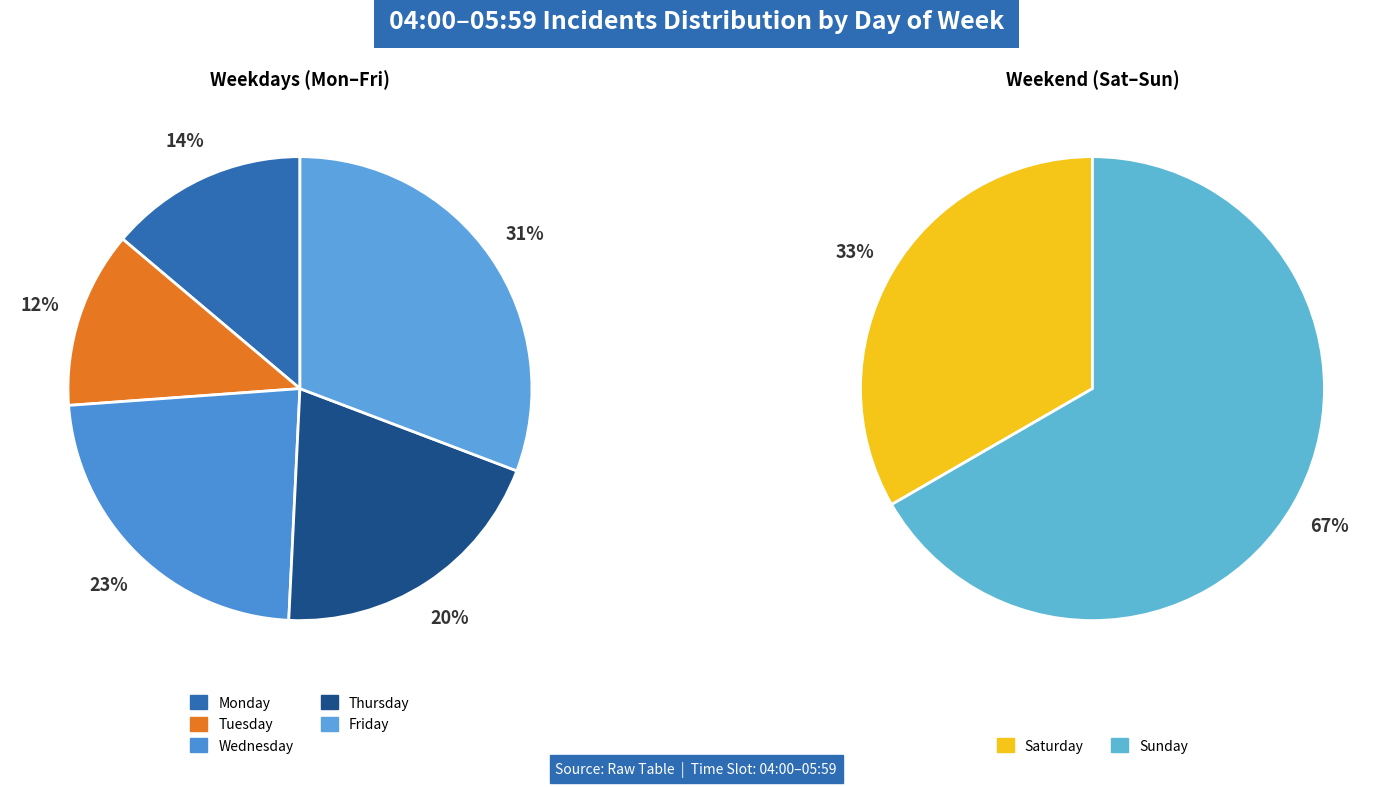

Rank the categories by value from lowest to highest.

Tuesday, Monday, Thursday, Wednesday, Friday, Saturday, Sunday